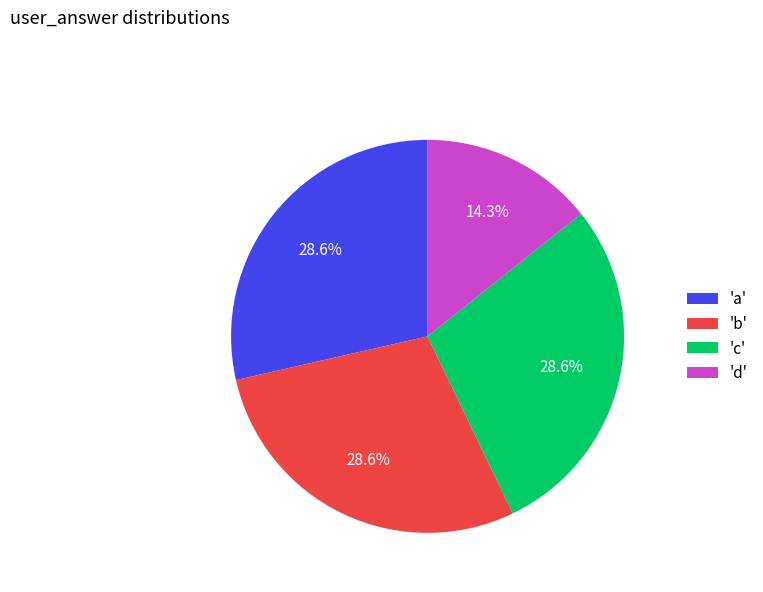

Which category has the smallest portion of the pie?

'd'